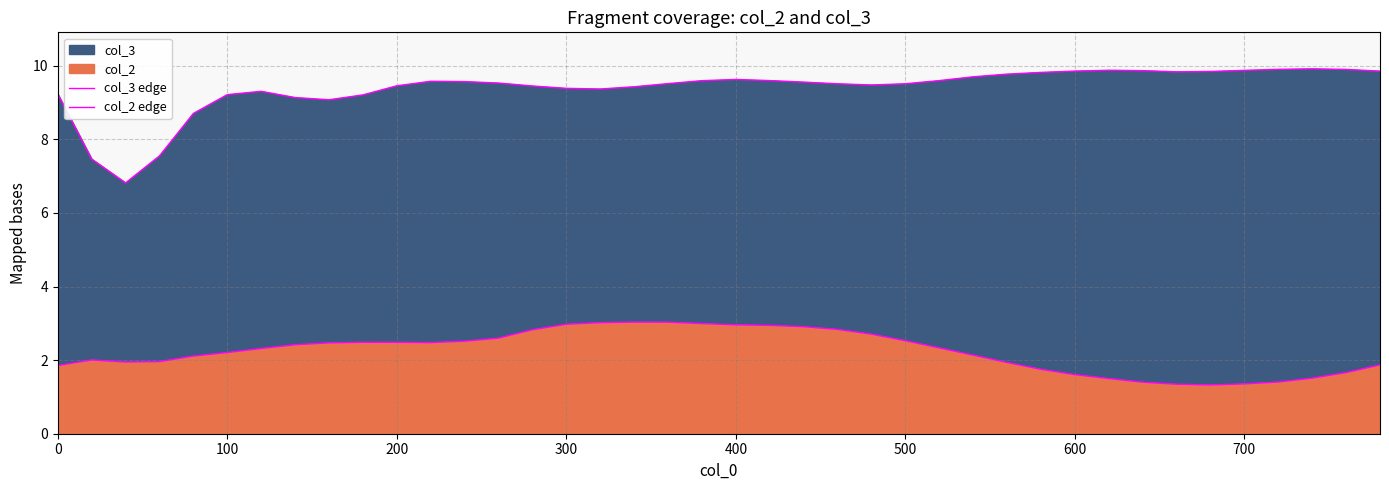

True or false: col_2 edge and col_3 edge intersect in this chart.

False